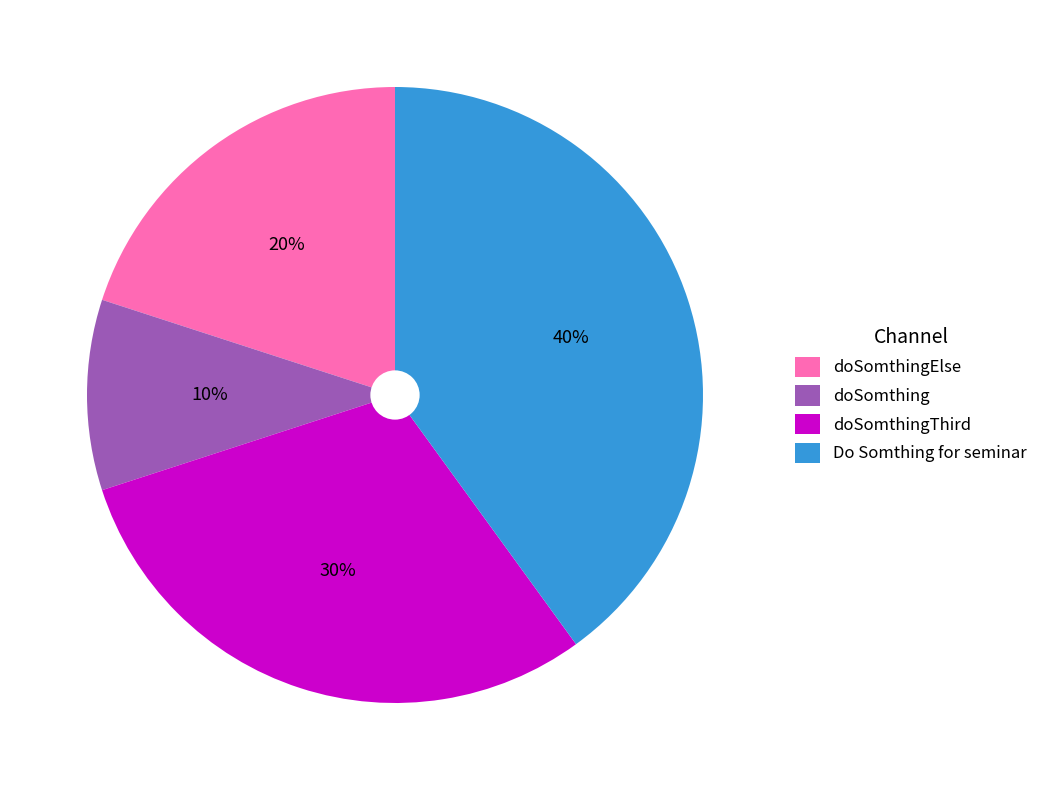

To the nearest percent, what is the difference between the largest and smallest slice percentages?

30%